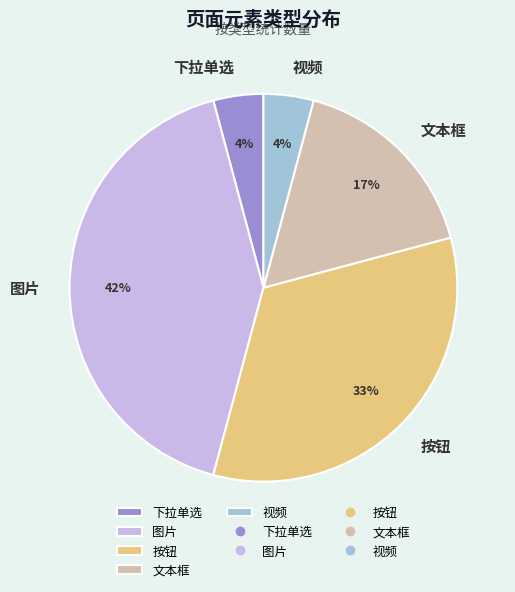

What percentage is the 文本框 slice, to the nearest percent?

17%